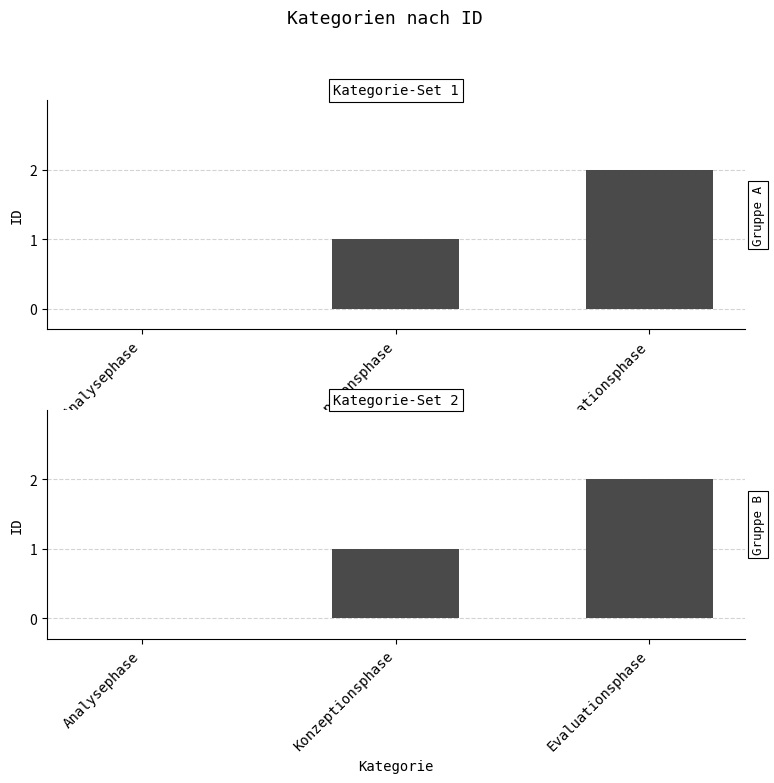

How many values are above zero?

2